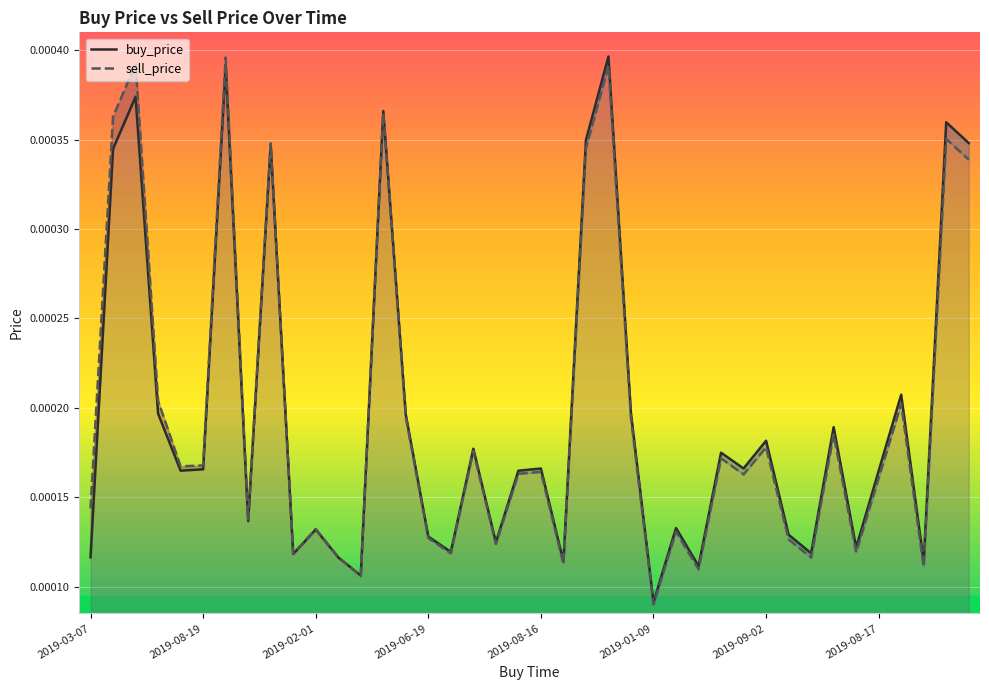

List the series in order of their overall mean, lowest first.

buy_price, sell_price